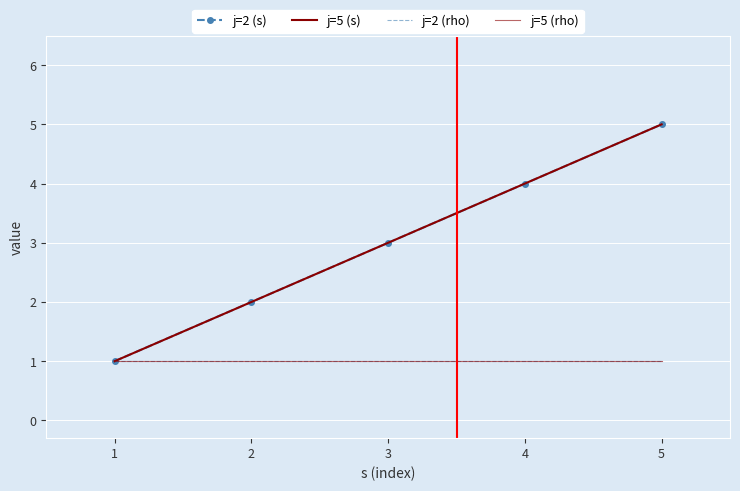

What is the value of the j=5 (rho) point at the 3rd from the left?

1